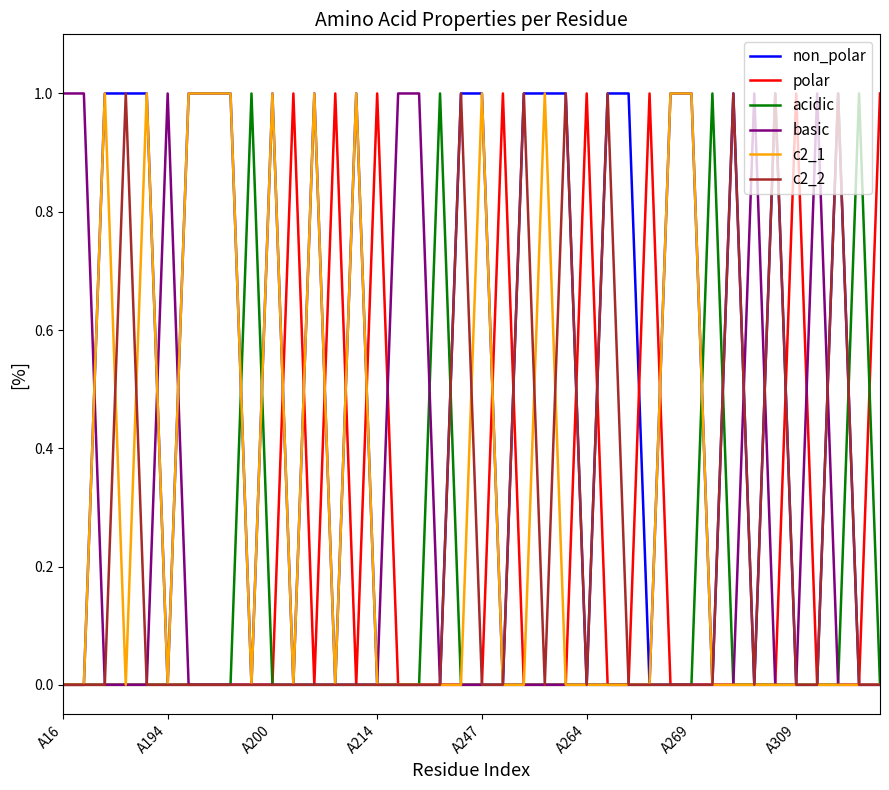

Which series has the largest total across all categories?

non_polar